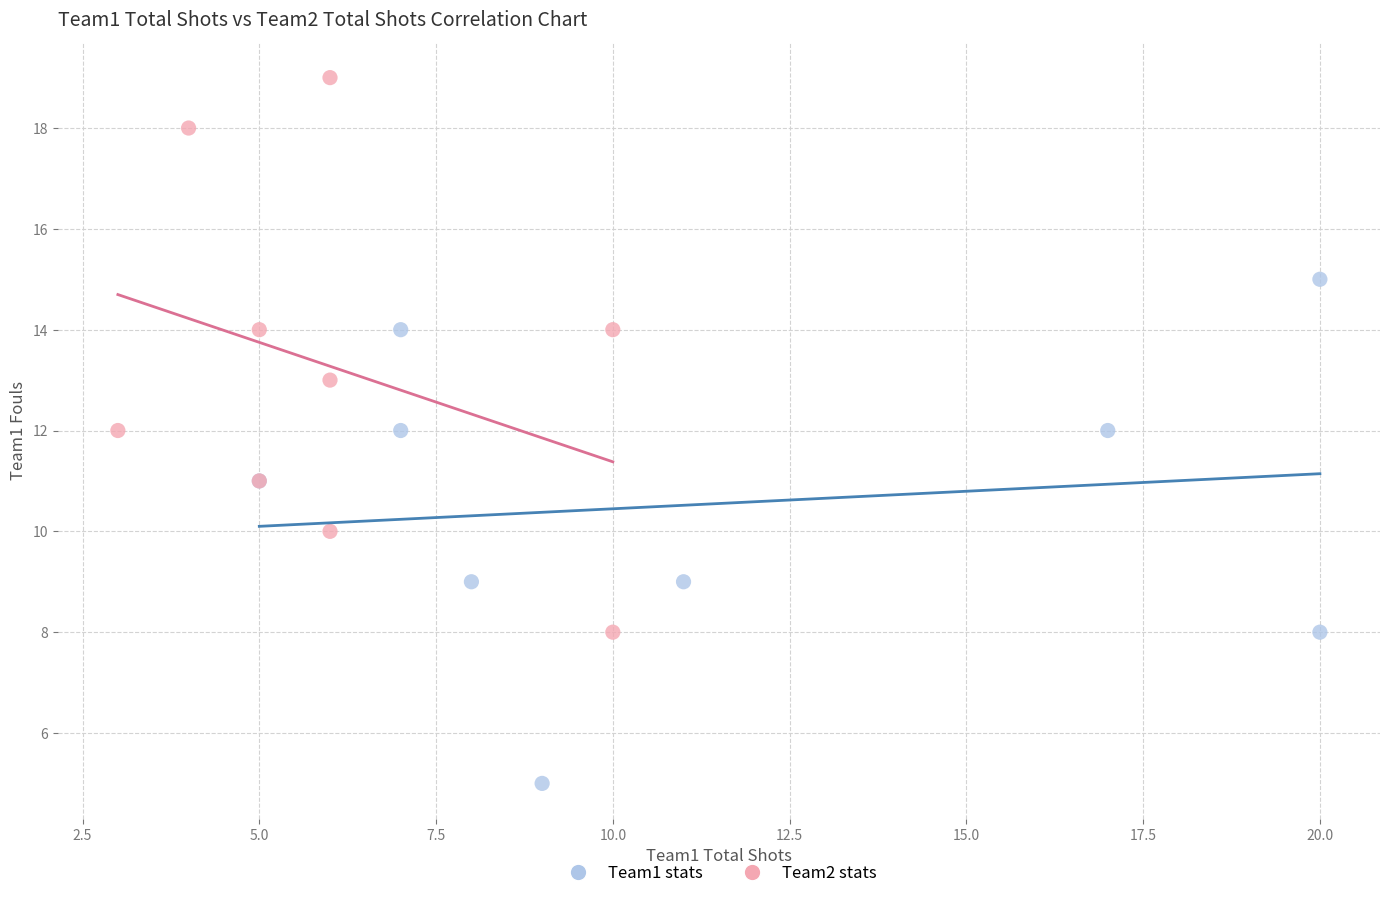

Which series reaches the minimum Y coordinate?

Team1 stats